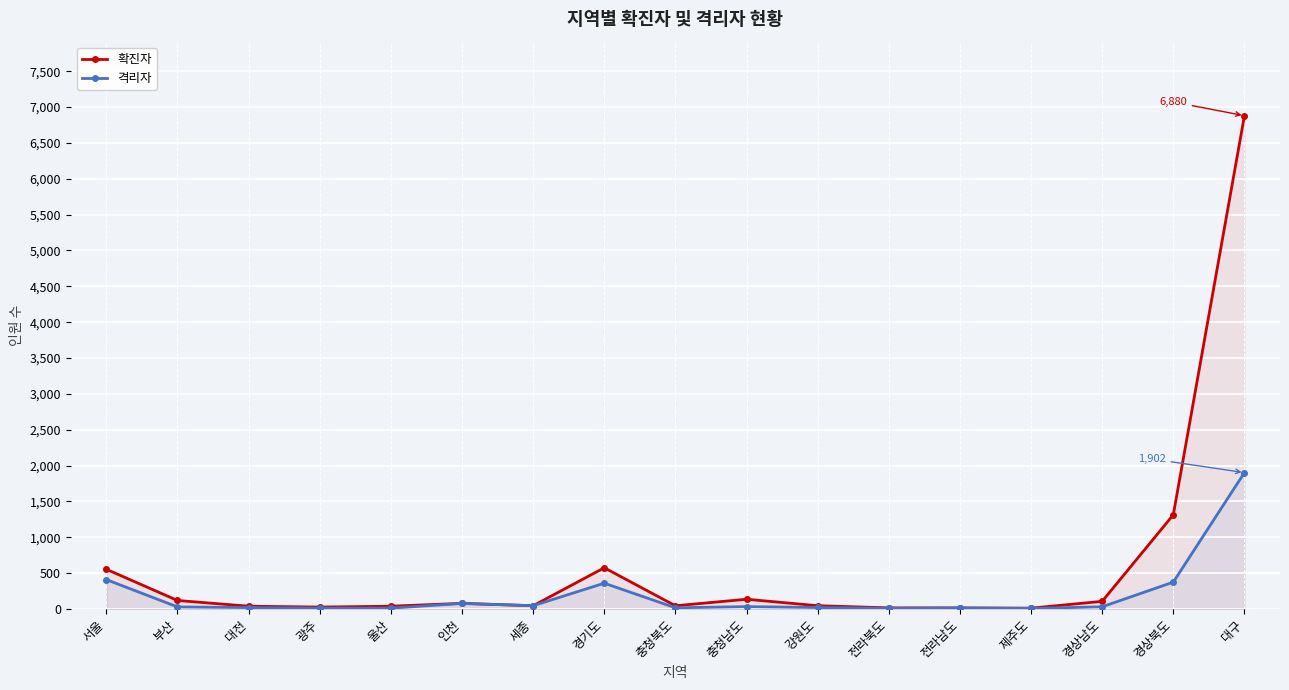

Which category has the lowest value in the 확진자 series?

제주도